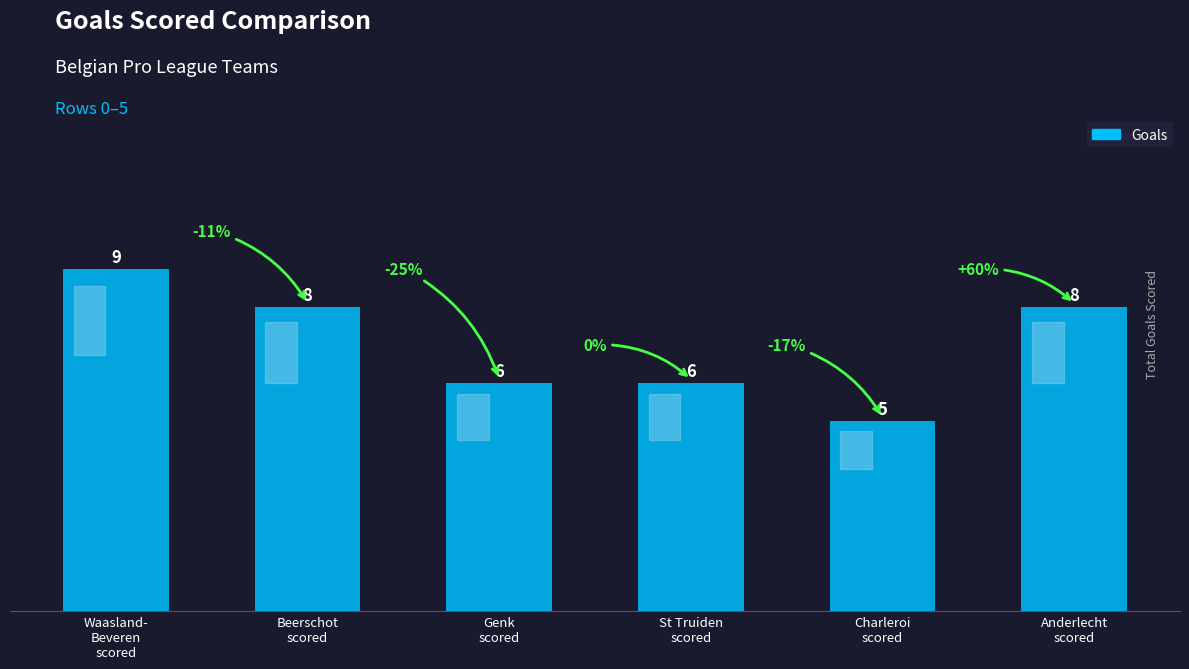

How many values are below 8?

3